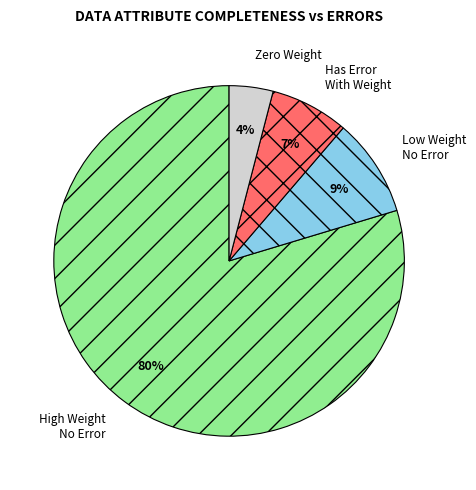

To the nearest percent, what portion does Zero Weight represent?

4%